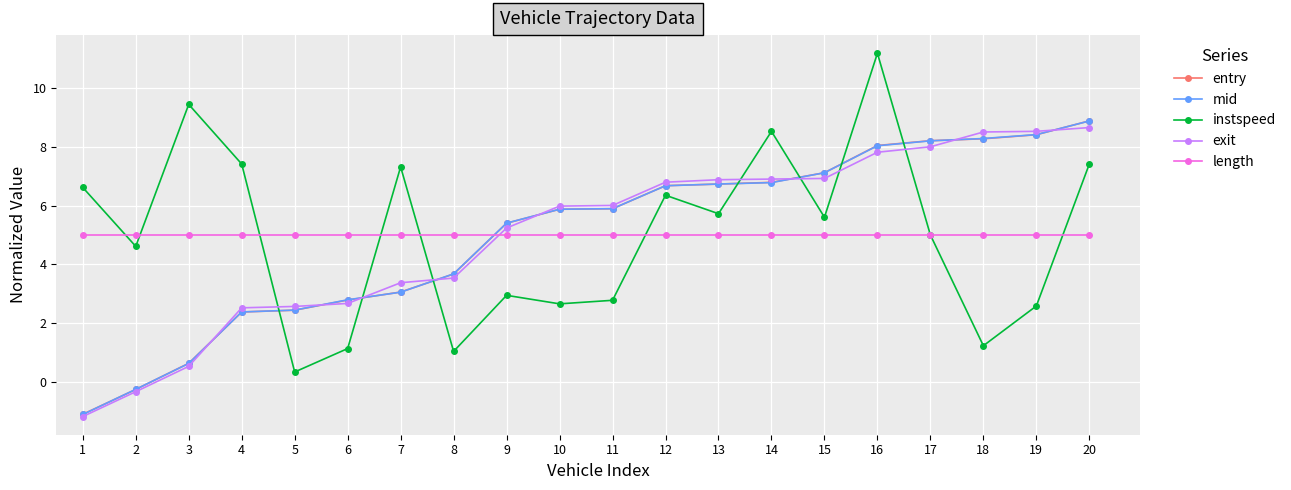

How many values in entry are below zero?

2